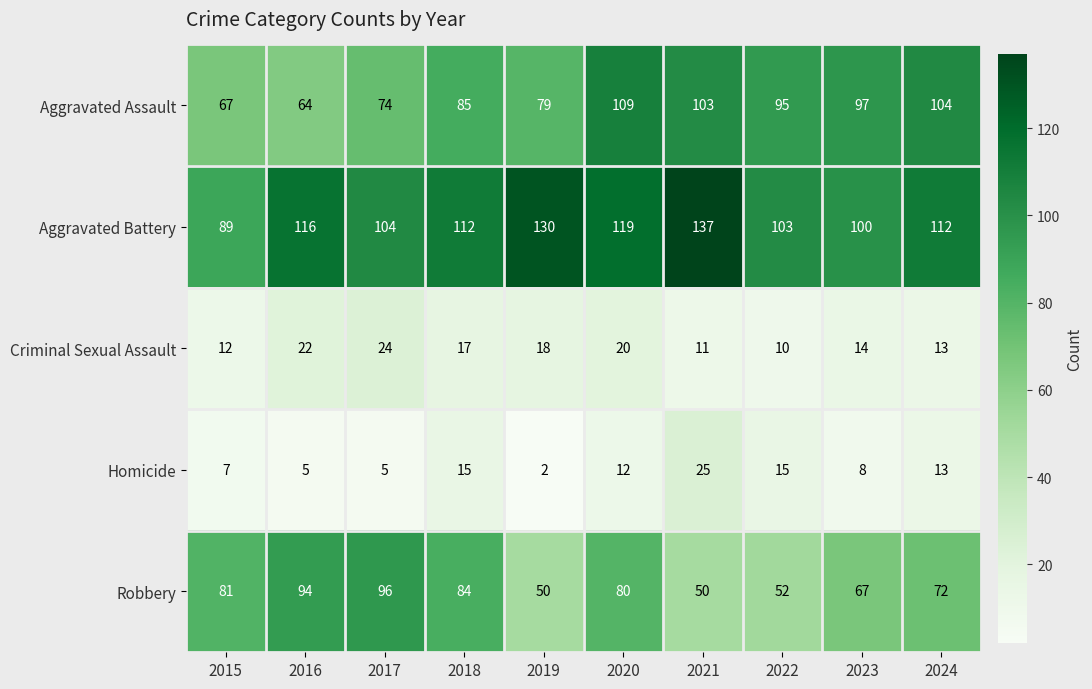

At how many categories does at least one series exceed 4?

10